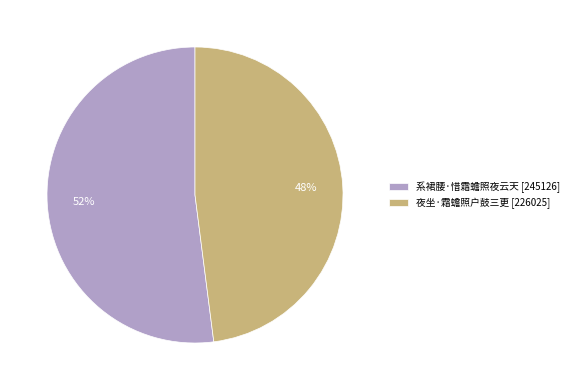

To the nearest percent, what is the combined percentage of 系裙腰·惜霜蟾照夜云天 and 夜坐·霜蟾照户鼓三更?

100%